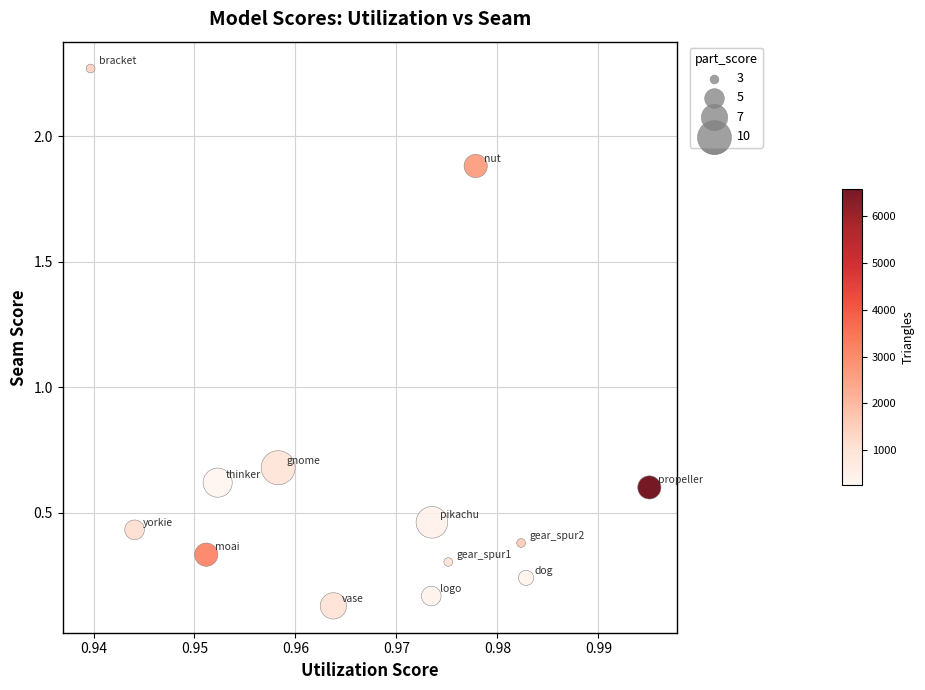

What is the range of Y values (max minus min)?

2.1